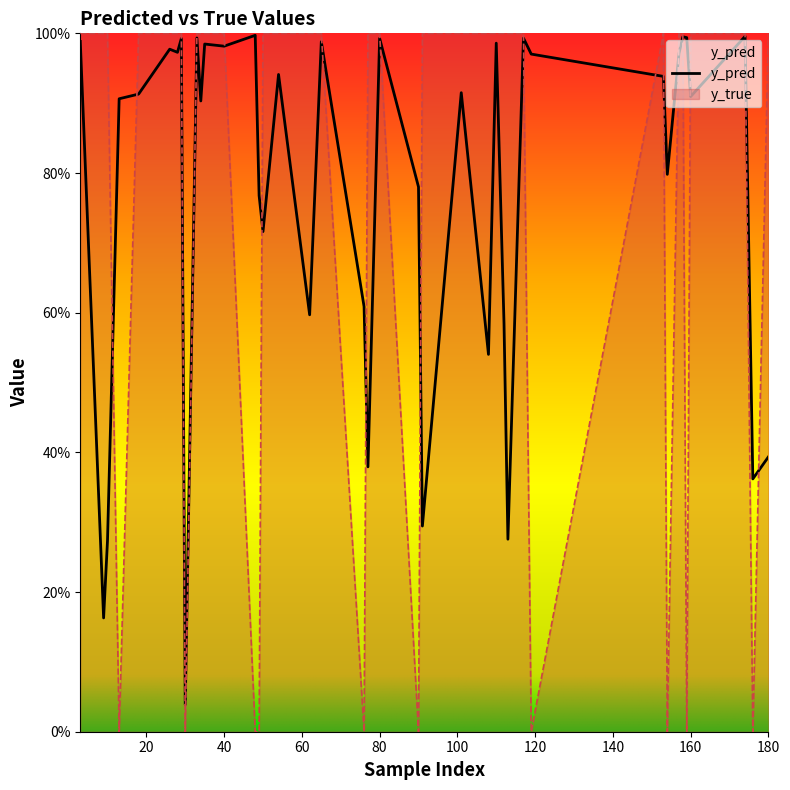

True or false: y_pred has a value of 1.0 at 80.

True